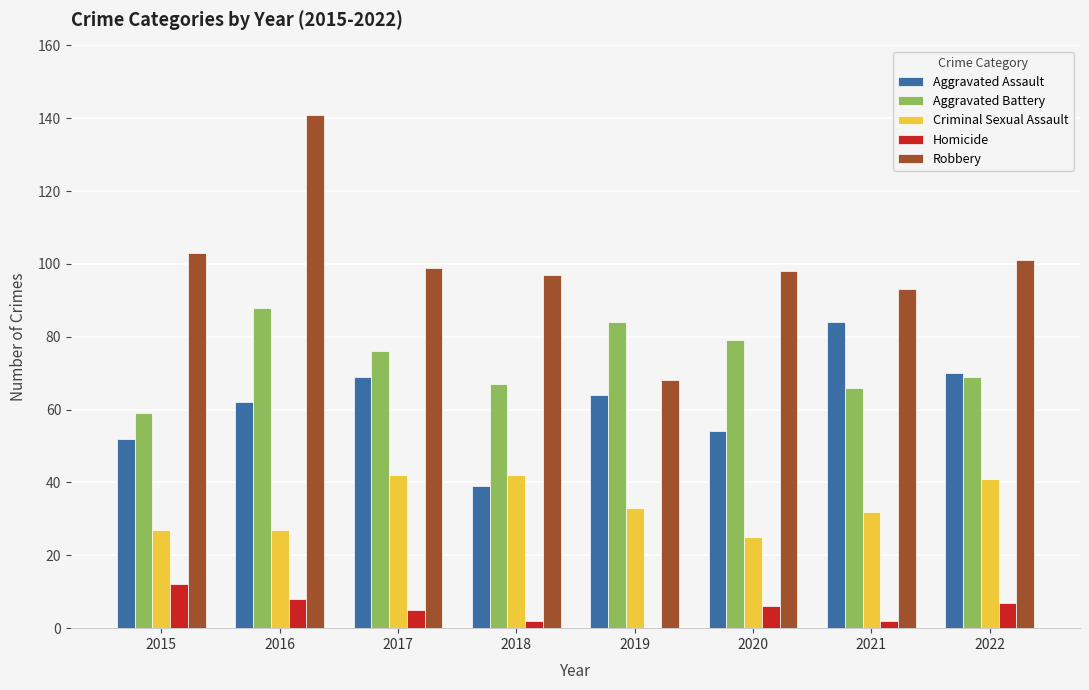

Between 2017 and 2018, which series saw the biggest shift?

Aggravated Assault